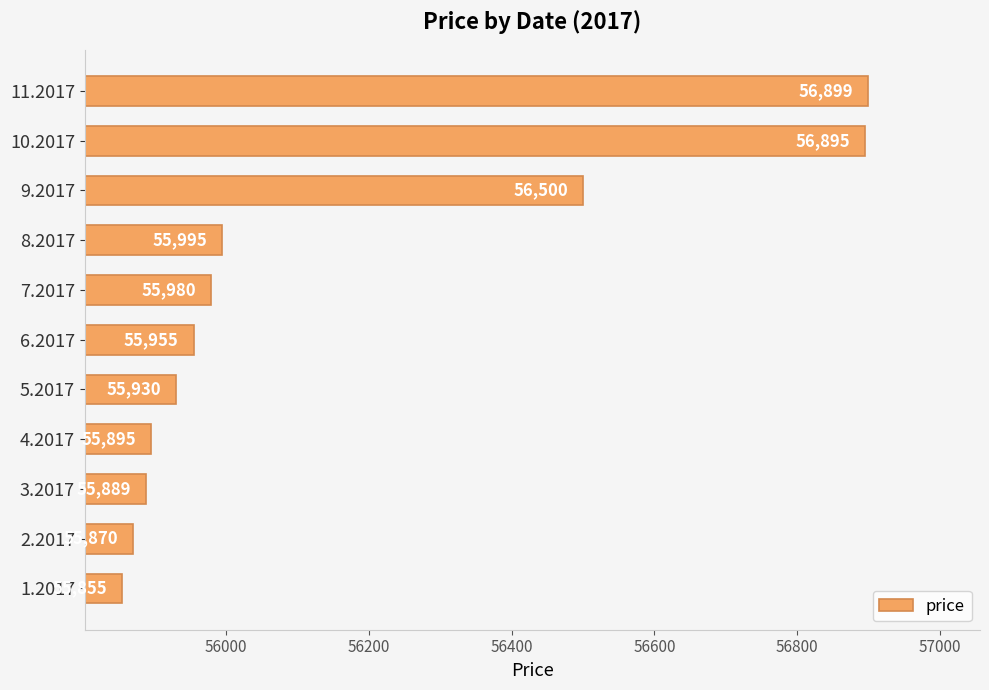

Rank the categories by value from highest to lowest.

11.2017, 10.2017, 9.2017, 8.2017, 7.2017, 6.2017, 5.2017, 4.2017, 3.2017, 2.2017, 1.2017